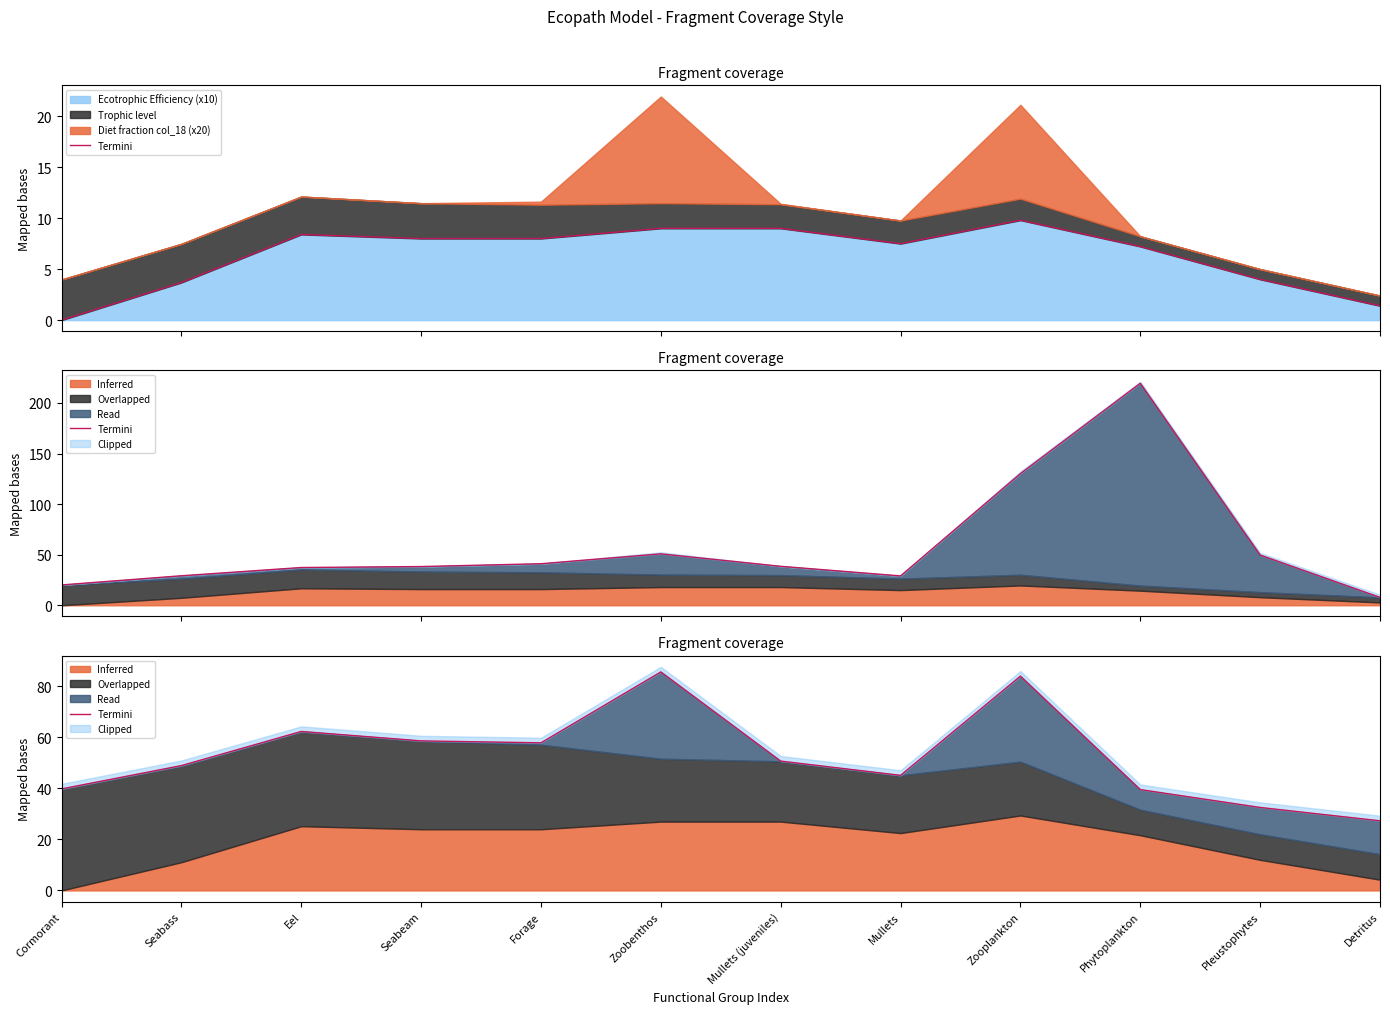

List the labels in order of value, smallest first.

Detritus, Pleustophytes, Phytoplankton, Cormorant, Mullets, Seabass, Mullets (juveniles), Forage, Seabeam, Eel, Zooplankton, Zoobenthos